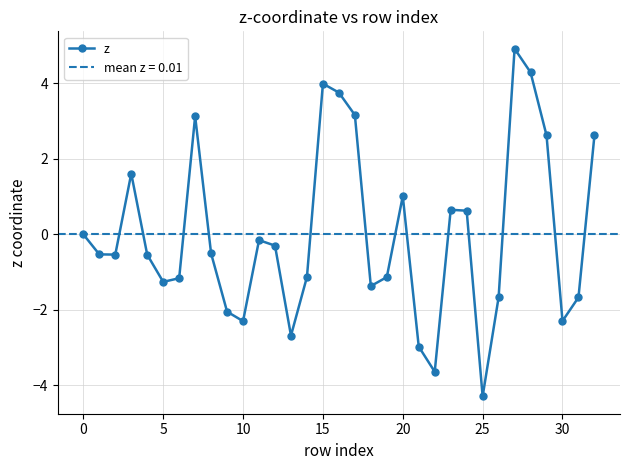

What is the difference between the maximum and minimum values?

9.2